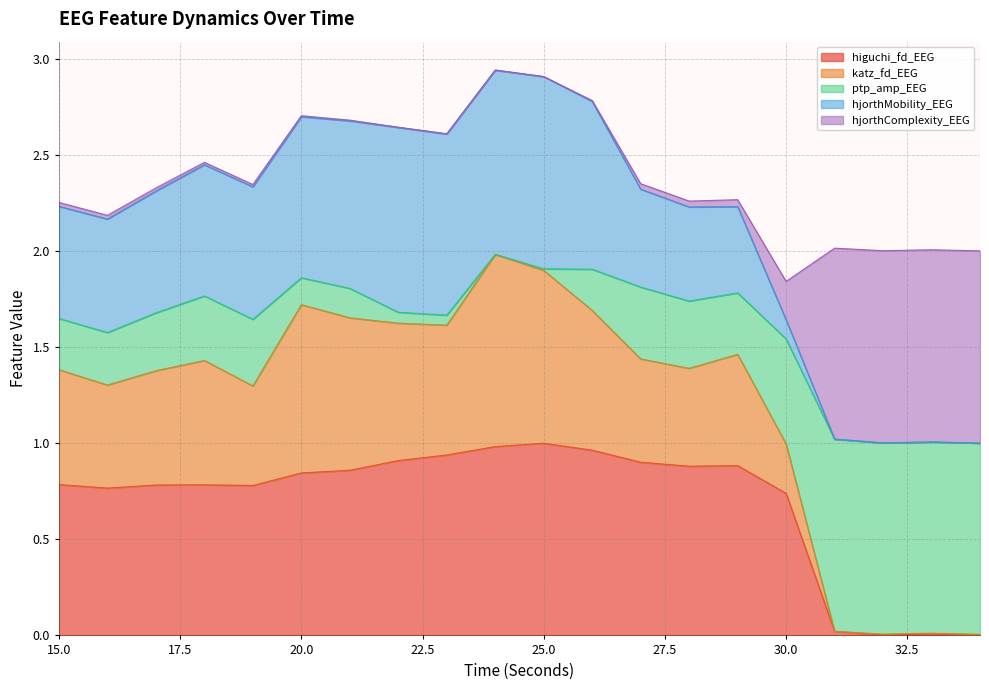

Does the chart have visible grid lines?

Yes